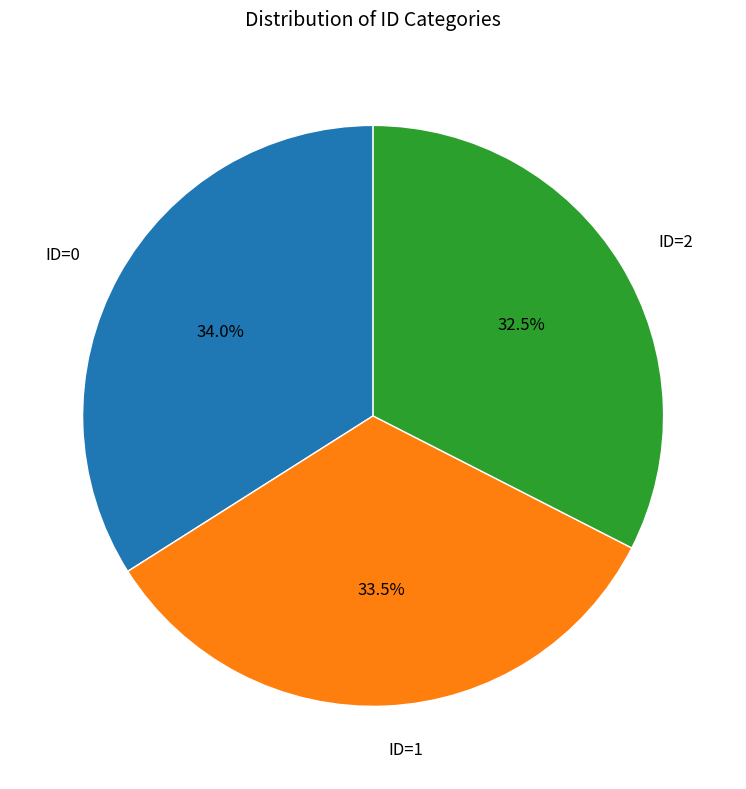

Which category has the smallest portion of the pie?

ID=2